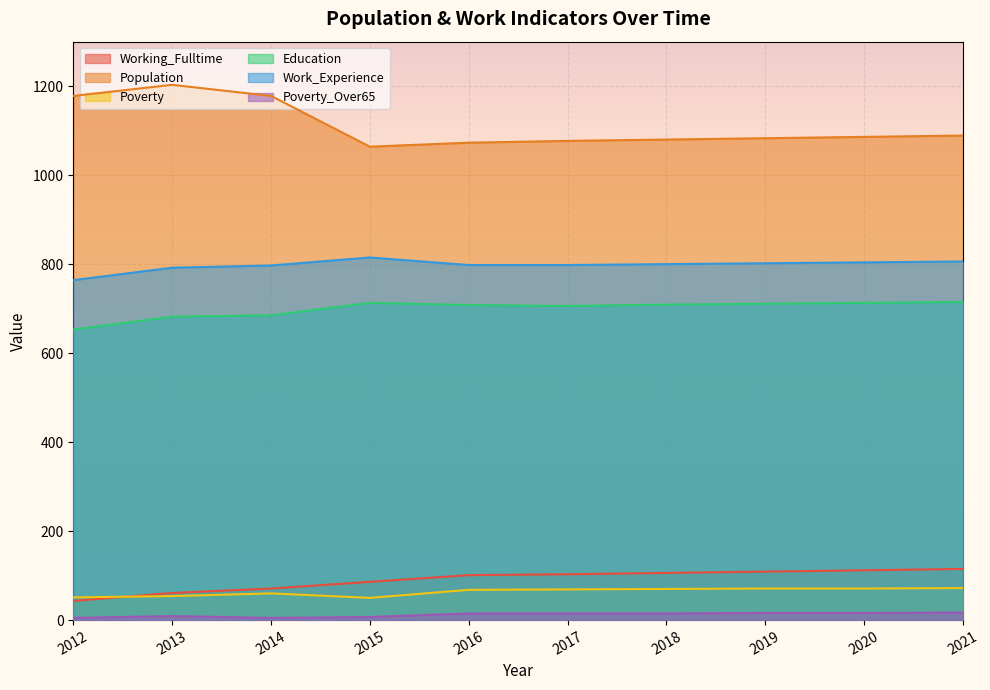

What is the difference between the Working_Fulltime values at 2016 and 2012?

58